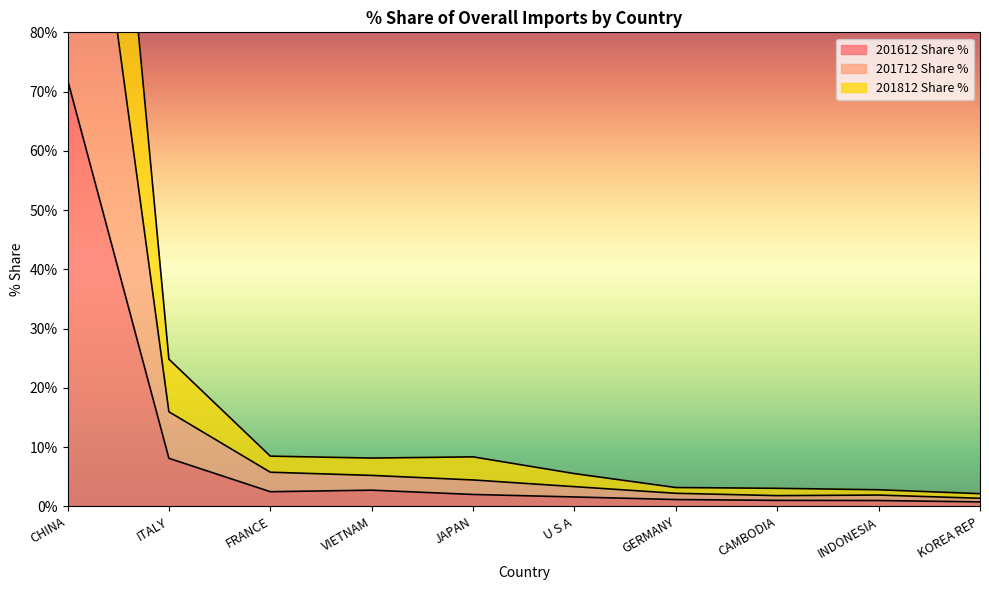

What position from the right is CHINA?

10